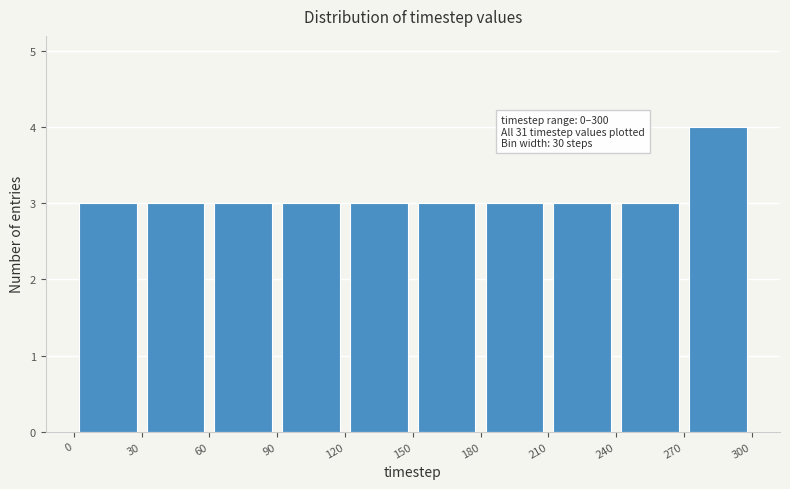

Which range on the x-axis has the tallest bar?

270 to 300